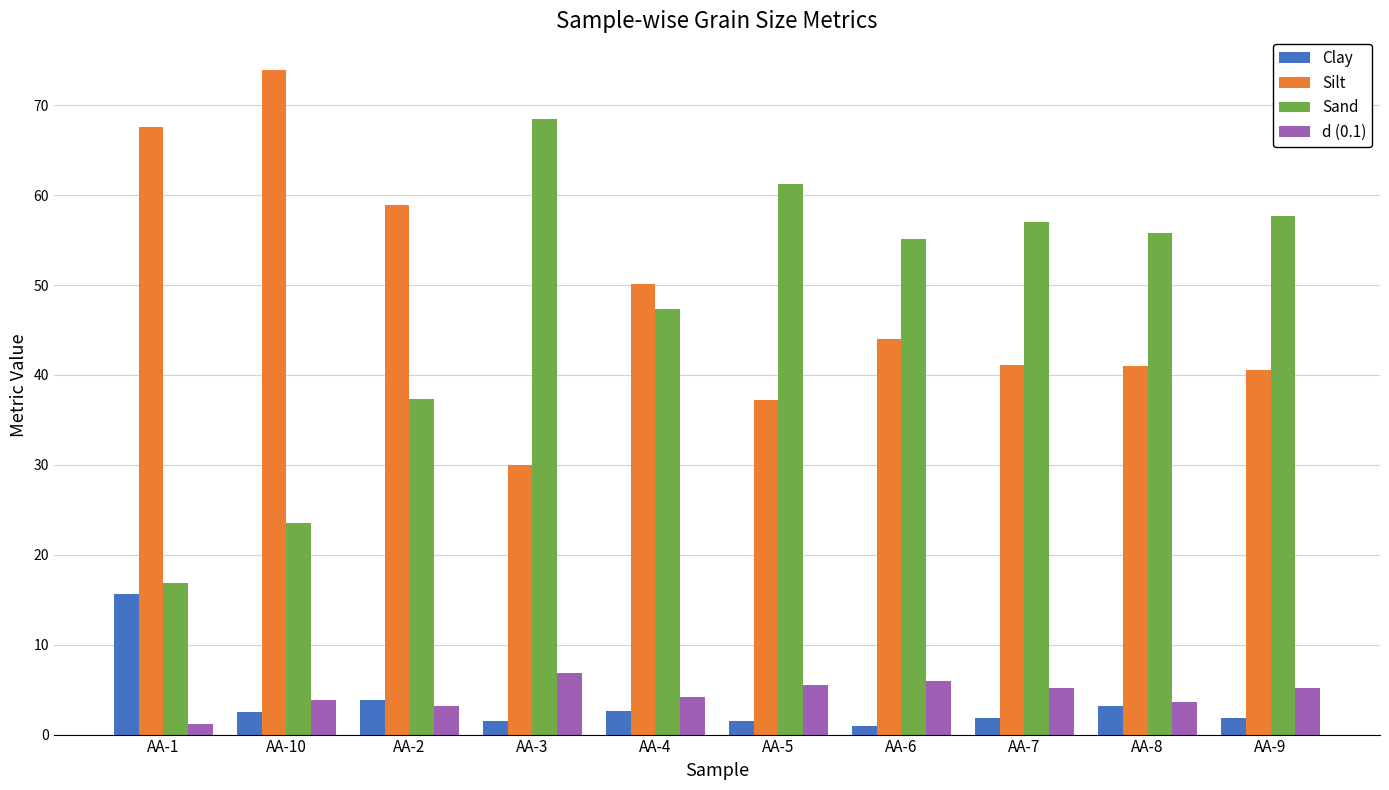

What is the value of the Sand bar at the 3rd from the left?

37.3